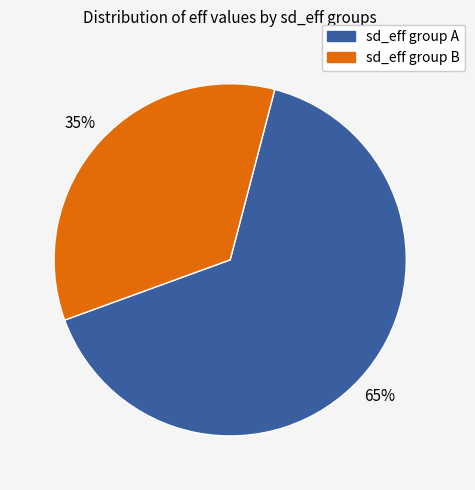

Is there any slice that represents more than half of the pie?

Yes